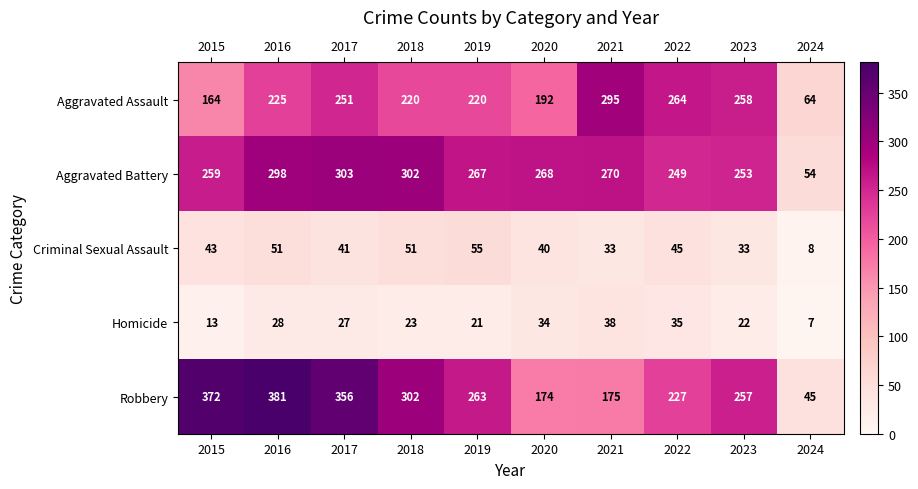

What is the highest value of the Robbery series?

381